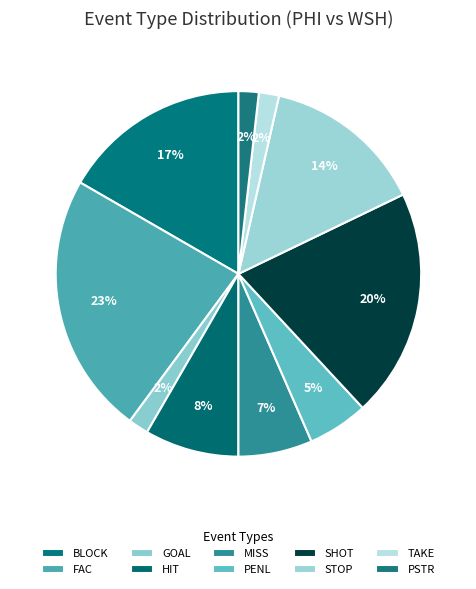

Which slice is the largest?

FAC